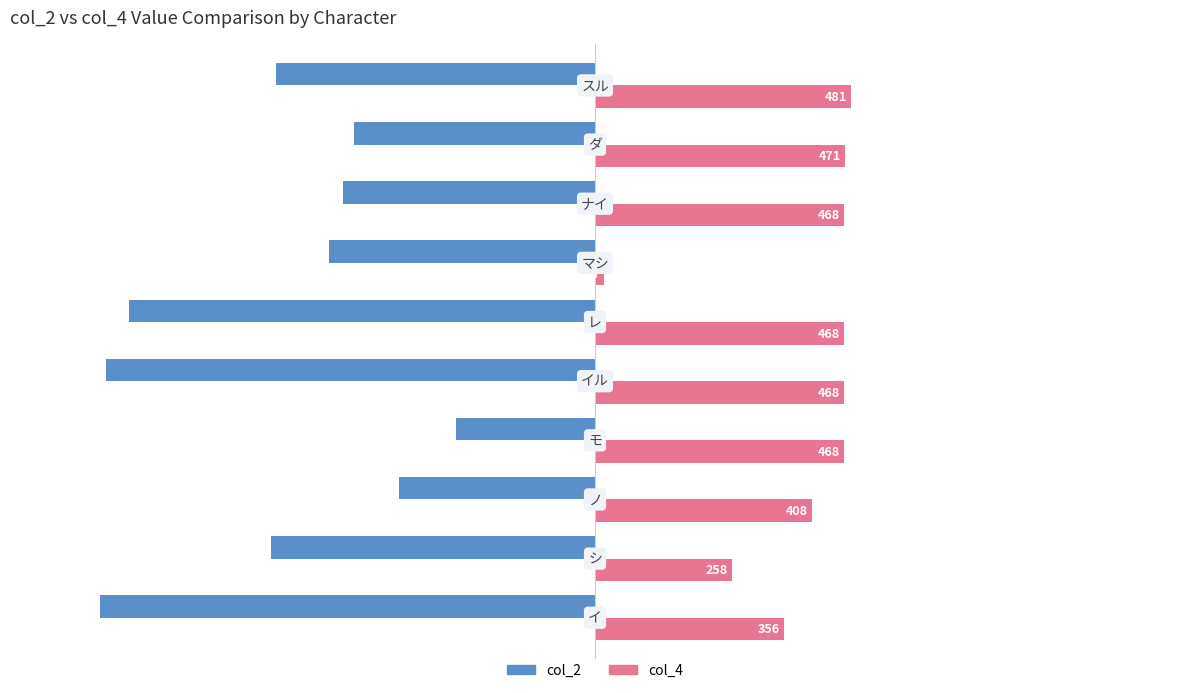

Count the number of data series in this chart.

2